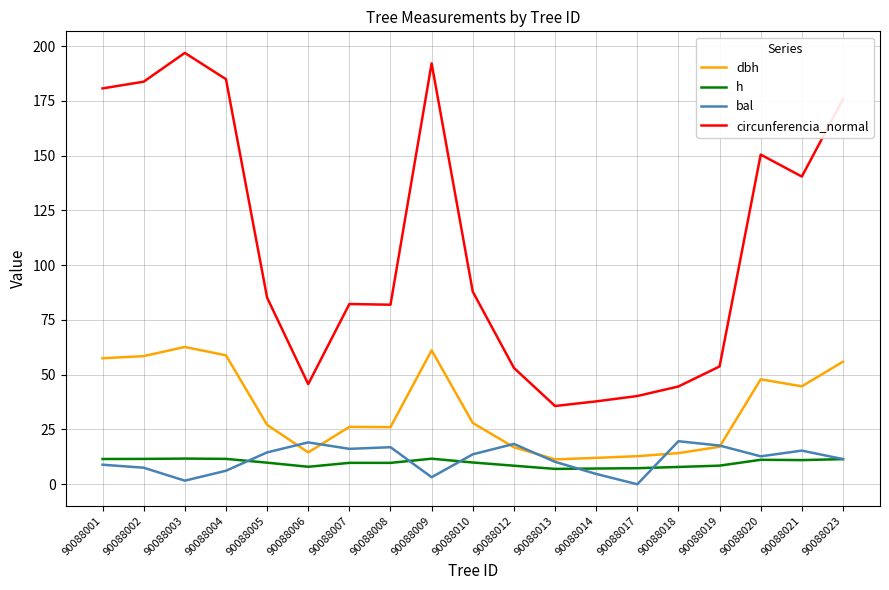

What is the difference between the maximum and second lowest values in the circunferencia_normal series?

159.1